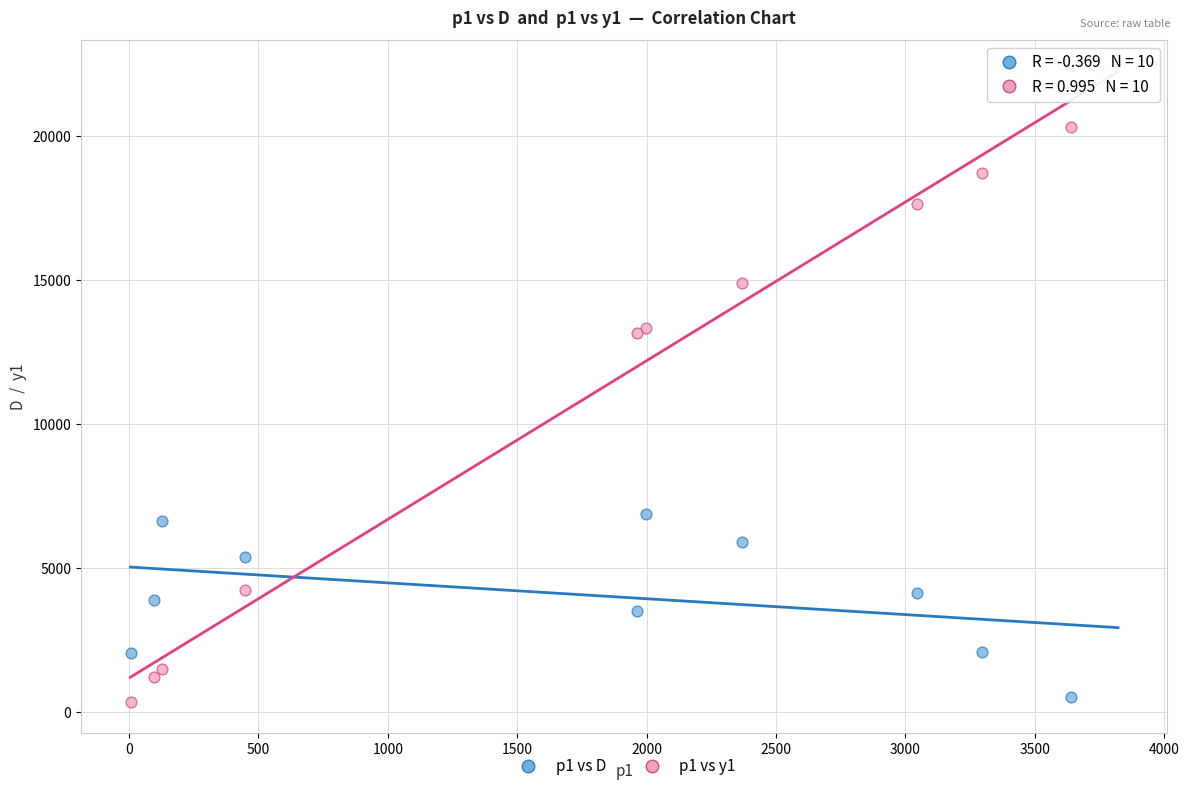

Which series has the widest spread of Y values?

p1 vs y1